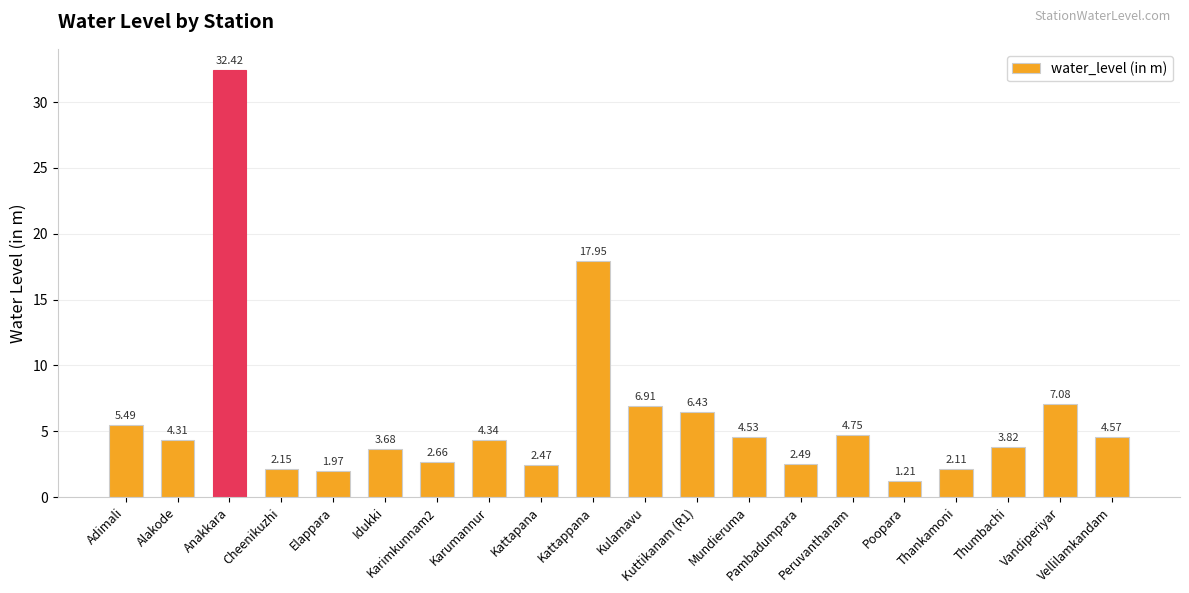

Where does the data first go above 4?

Adimali